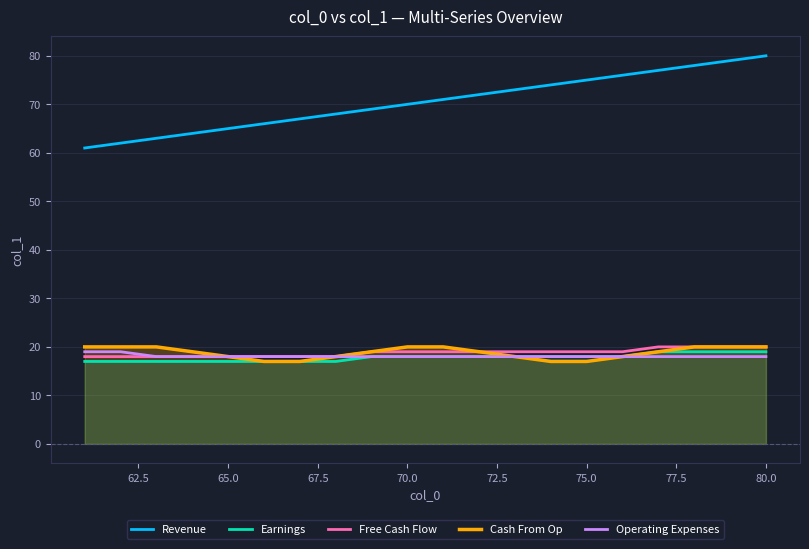

Does the chart display data point markers on the line(s)?

No